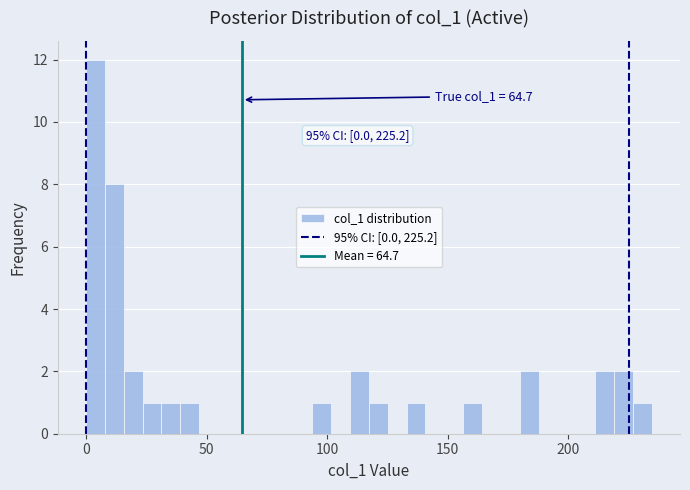

Around what value on the x-axis is the tallest bar? Give the approximate position of its centre, as read against the axis.

5